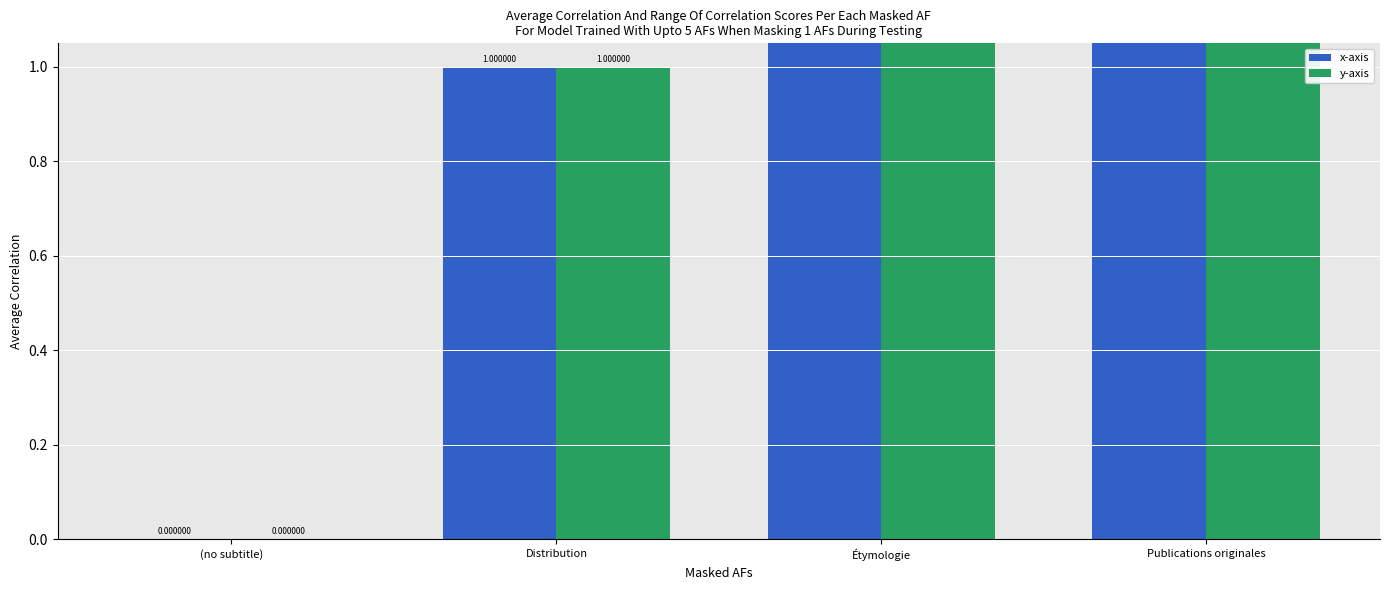

How many groups of bars are there?

4